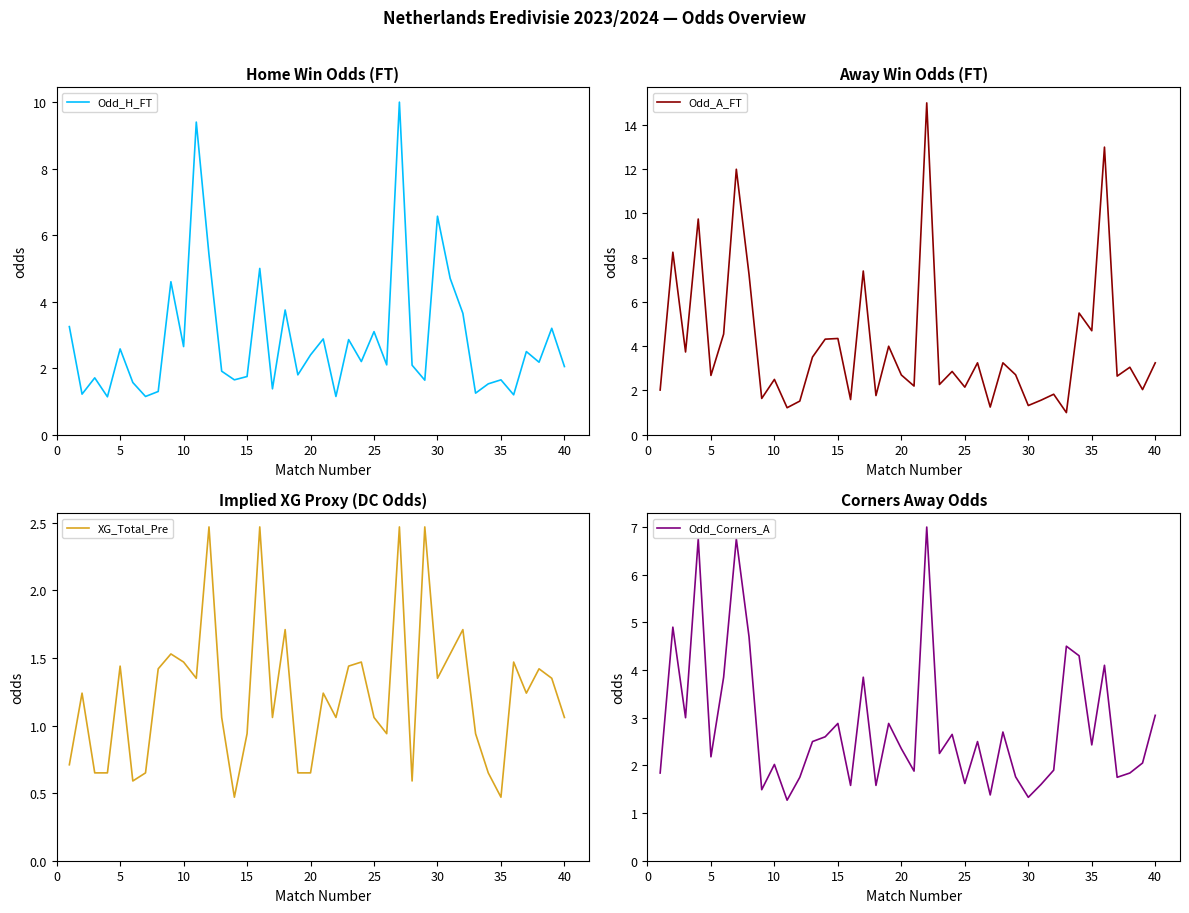

How many data points in XG_Total_Pre are above 1?

26